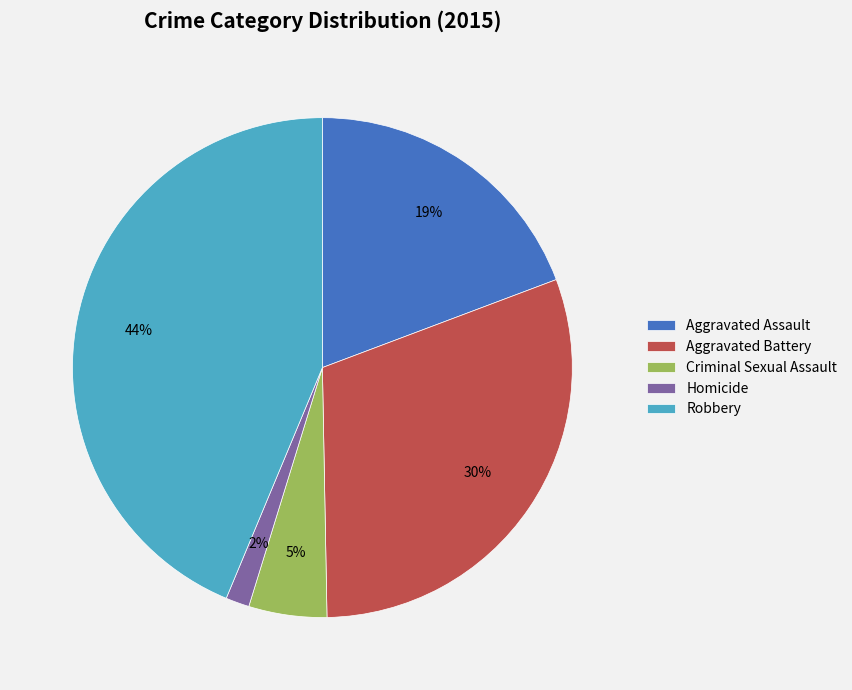

Which category has the smallest portion of the pie?

Homicide